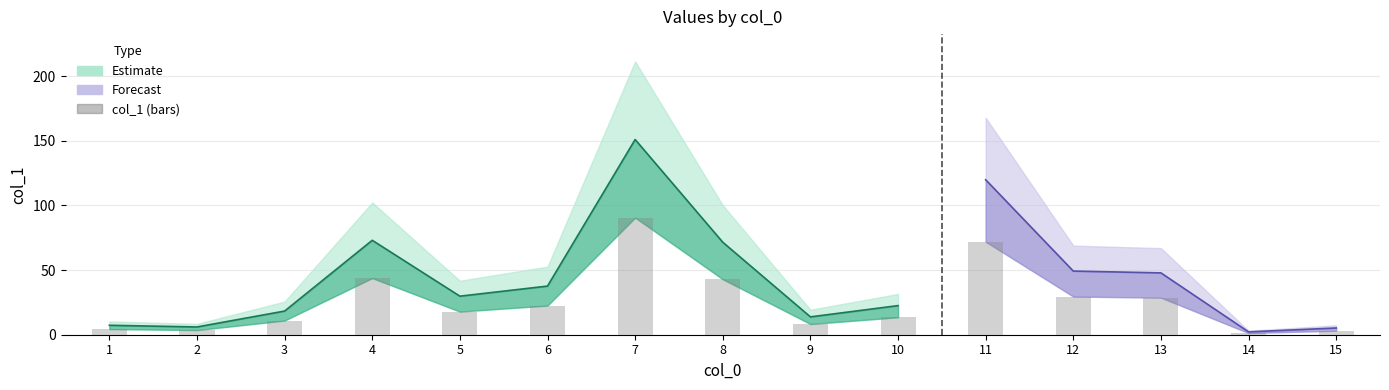

Rank the categories by value from lowest to highest.

14, 15, 2, 1, 9, 3, 10, 5, 6, 13, 12, 8, 4, 11, 7